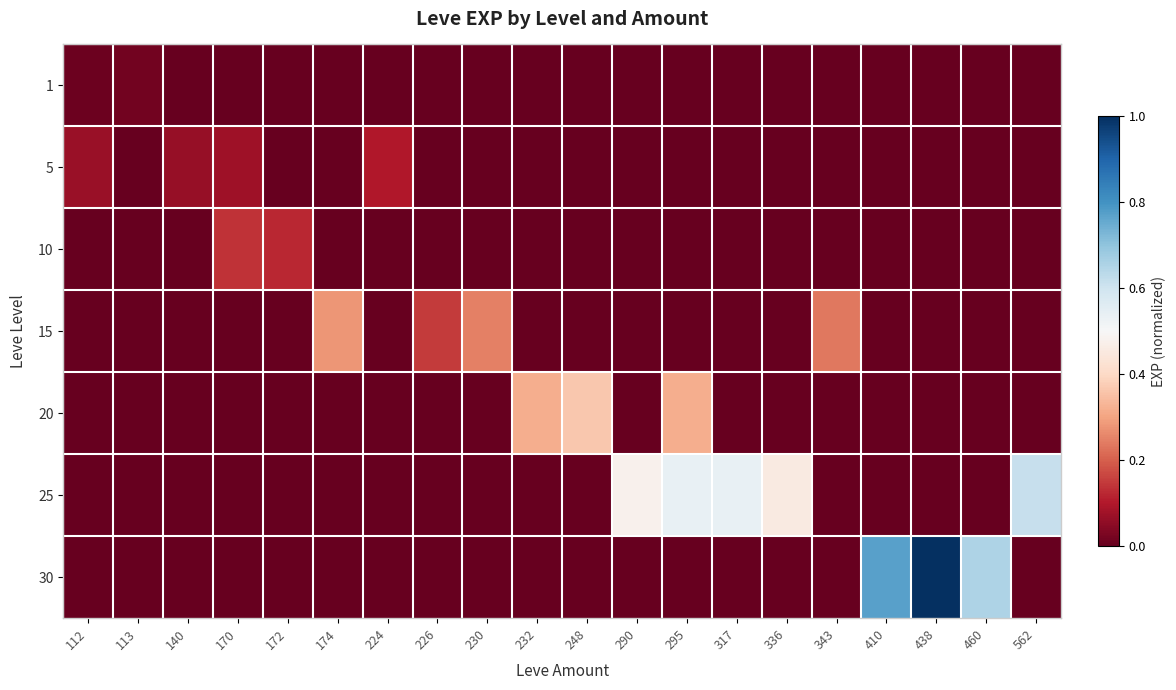

Which category has the highest value across all series?

438